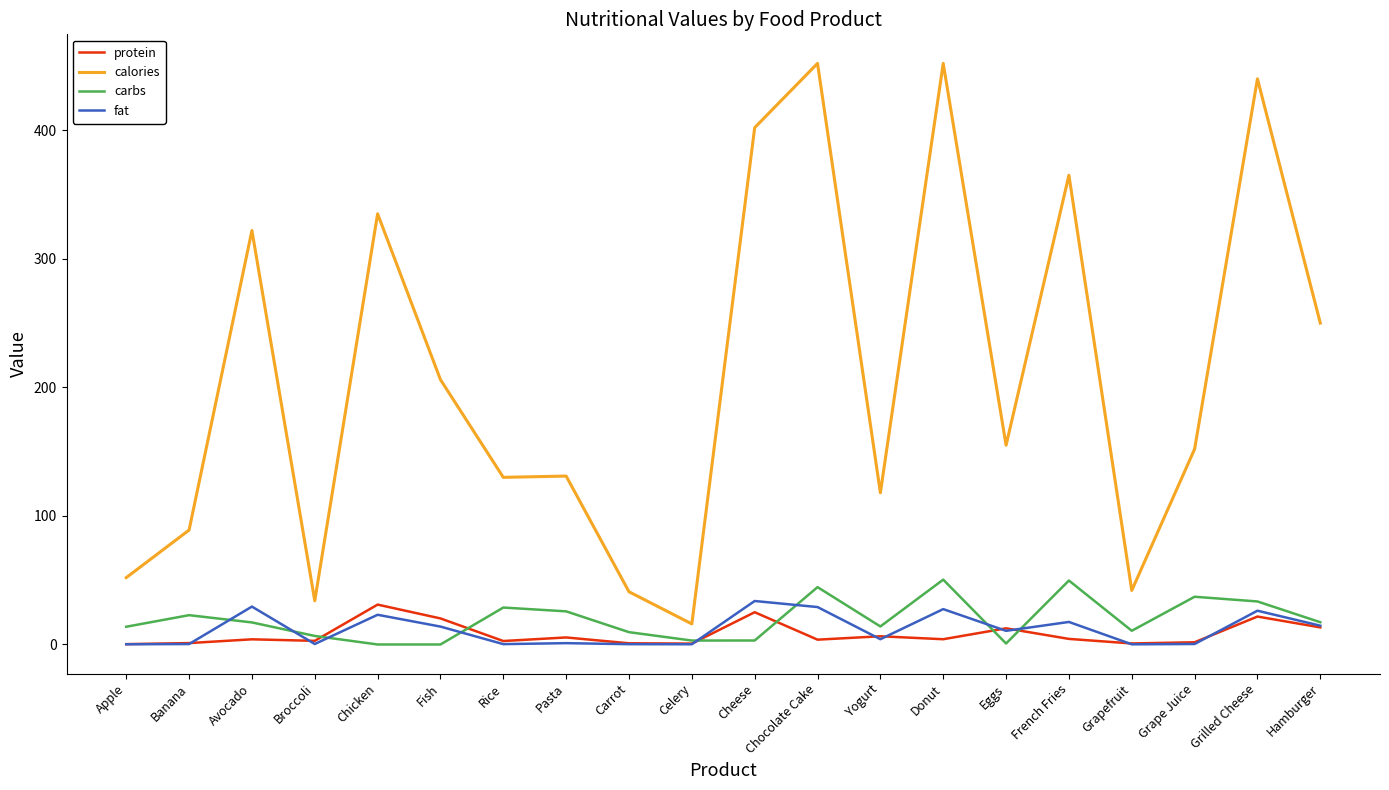

In protein, how many points are lower than both neighbors (excluding endpoints)?

6